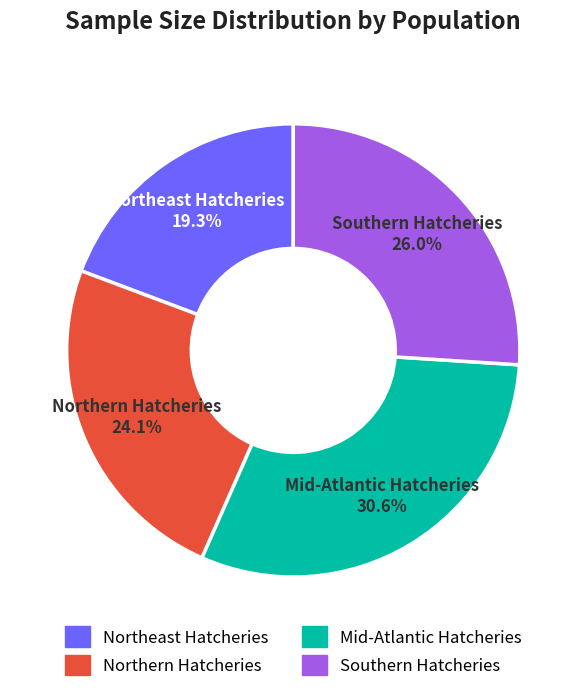

Which slice is the largest?

Mid-Atlantic Hatcheries